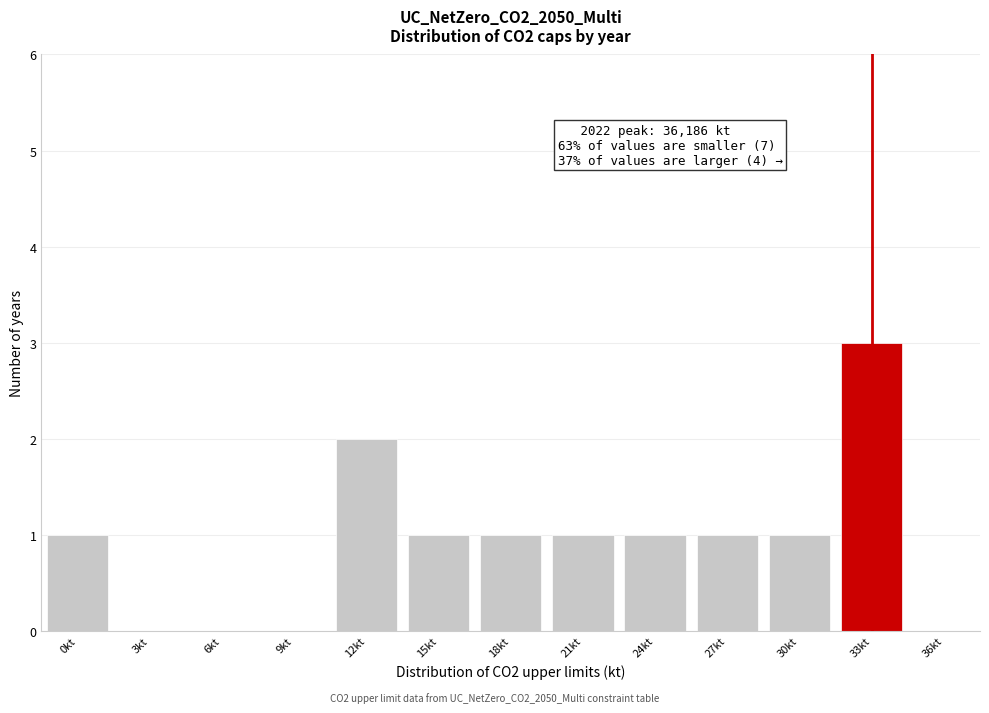

Reading left to right, what are all the values shown in this chart?

0kt=1	3kt=0	6kt=0	9kt=0	12kt=2	15kt=1	18kt=1	21kt=1	24kt=1	27kt=1	30kt=1	33kt=3	36kt=0